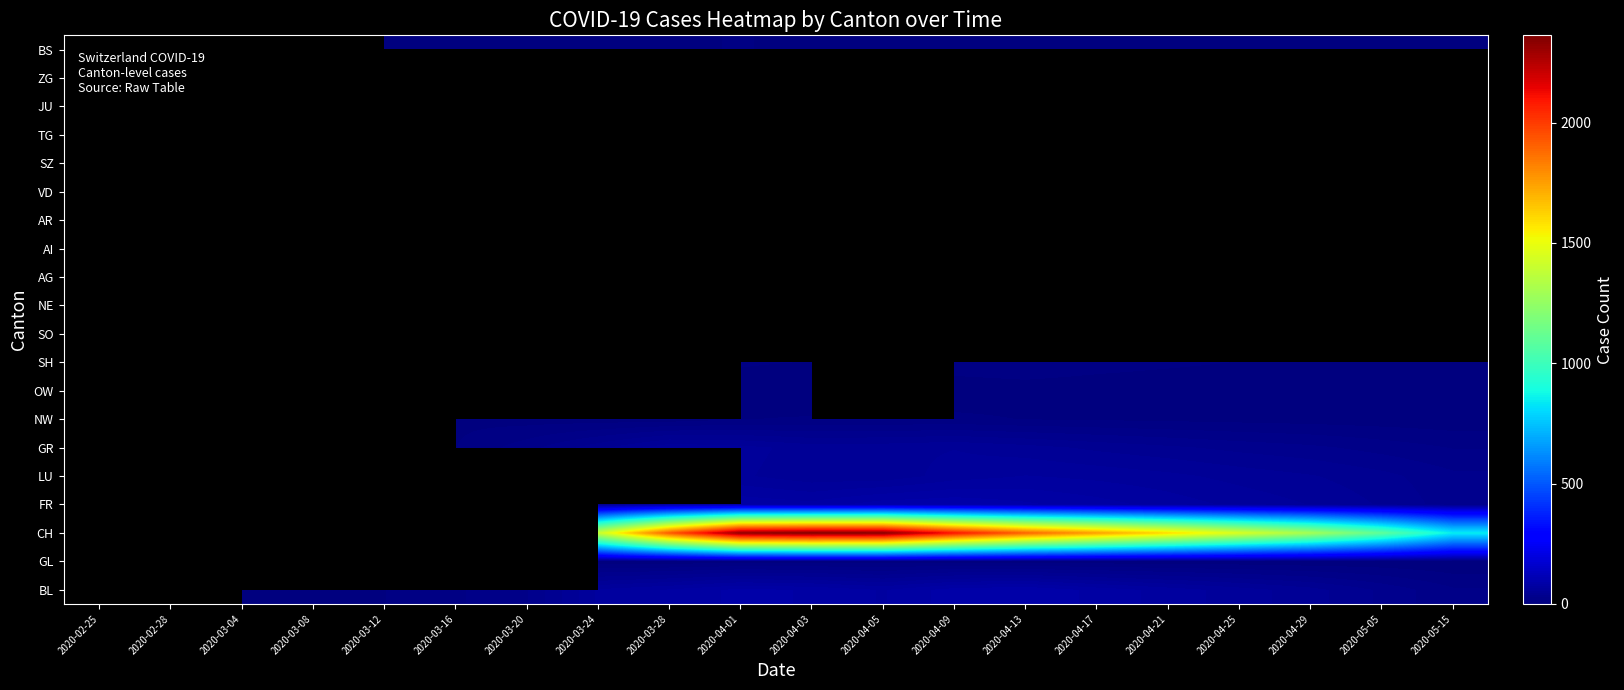

Which category has the lowest value across all series?

2020-03-04